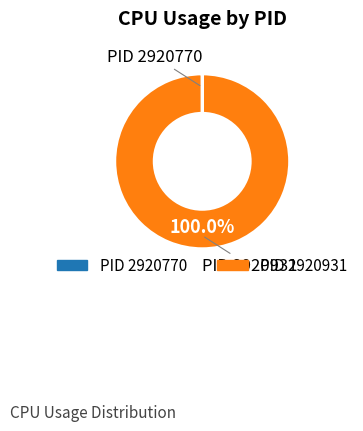

Is there a majority slice in this chart?

Yes